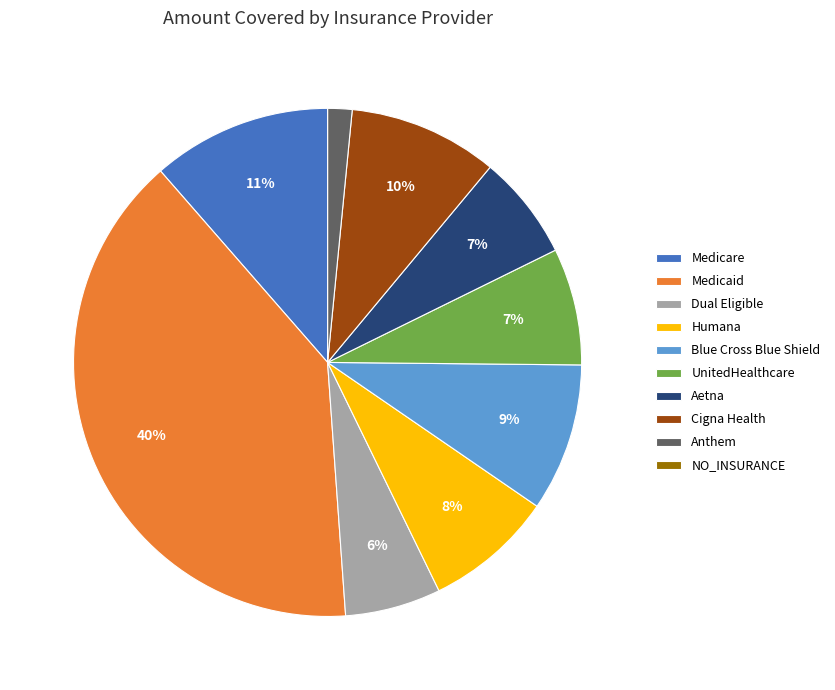

Do Blue Cross Blue Shield and UnitedHealthcare together represent more than half of the pie?

No